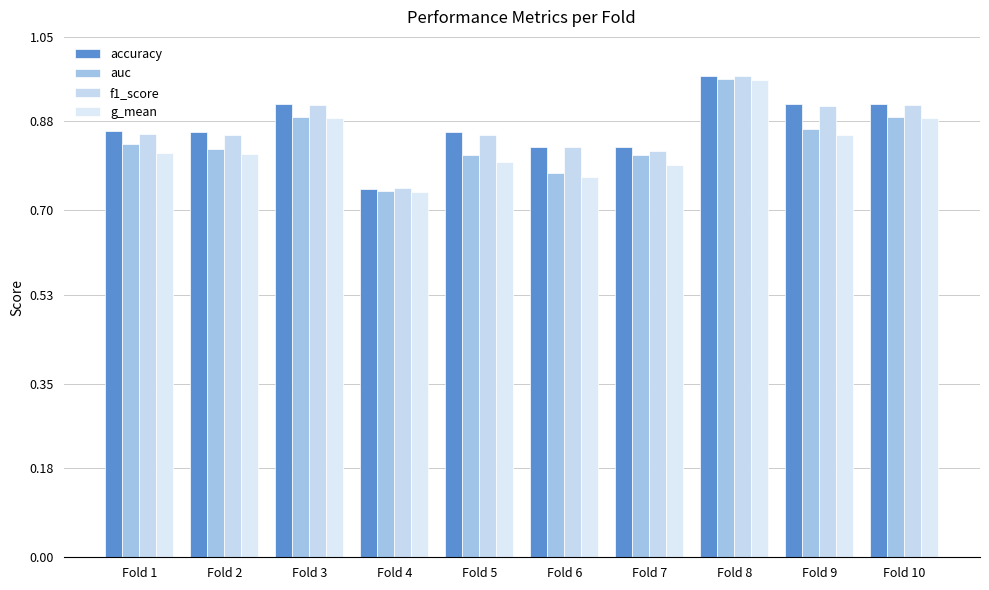

How many bars are there in each group?

4